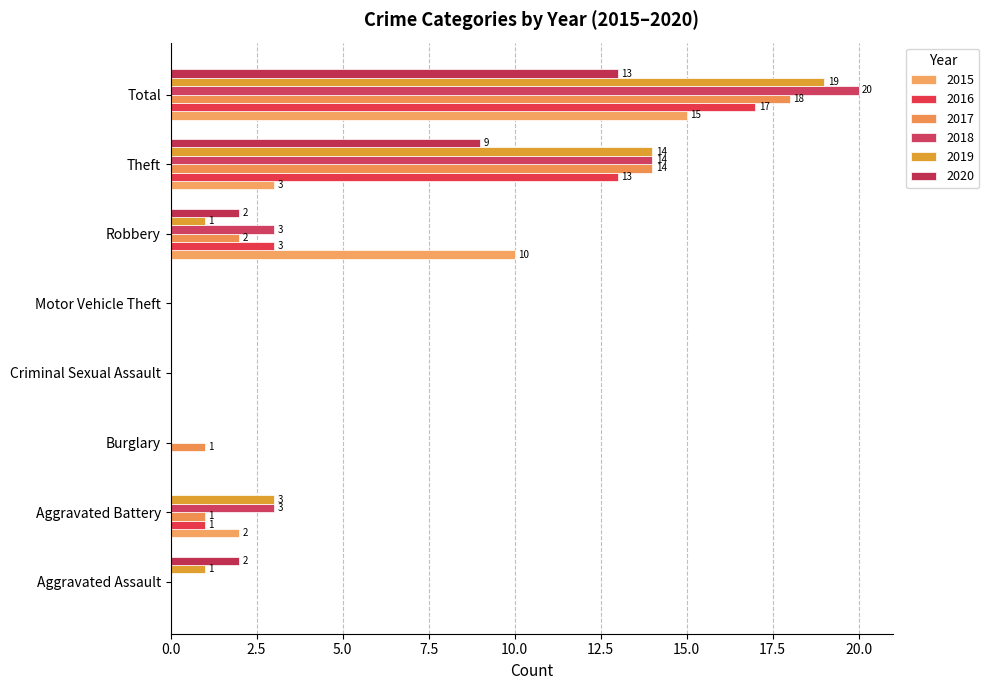

Count the number of data series in this chart.

6